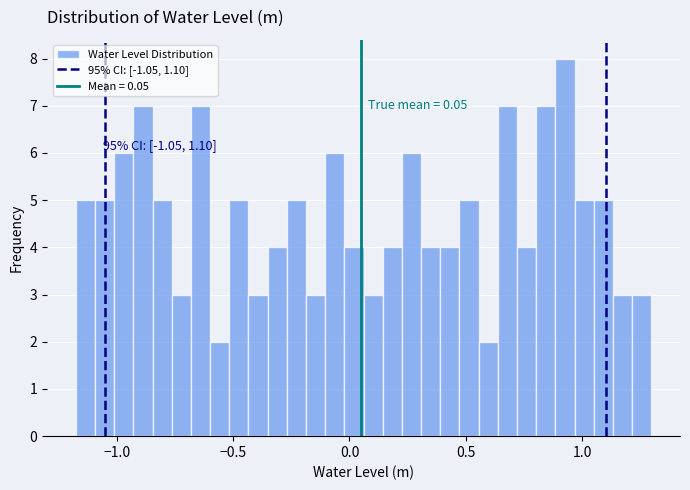

Around what value on the x-axis is the tallest bar? Give the approximate position of its centre, as read against the axis.

0.95